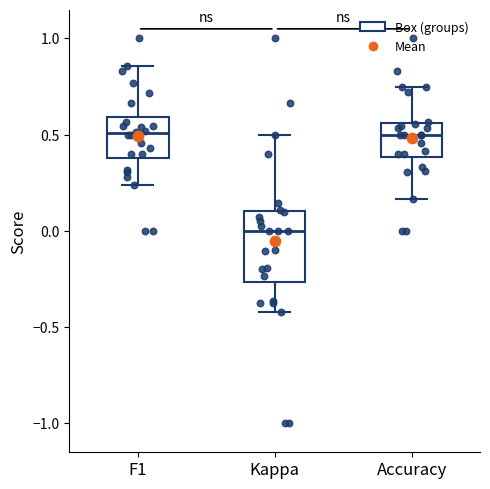

Reading left to right, transcribe this box plot: for each box, give where its median line is, the range the box spans, and where its two whiskers end, as read against the y-axis. The values are not printed on the chart, so give them approximately, as read against the axis.

F1: median 0.50, box 0.40 to 0.60, whiskers 0.25 to 0.85
Kappa: median 0.00, box -0.25 to 0.10, whiskers -0.40 to 0.50
Accuracy: median 0.50, box 0.40 to 0.55, whiskers 0.15 to 0.75